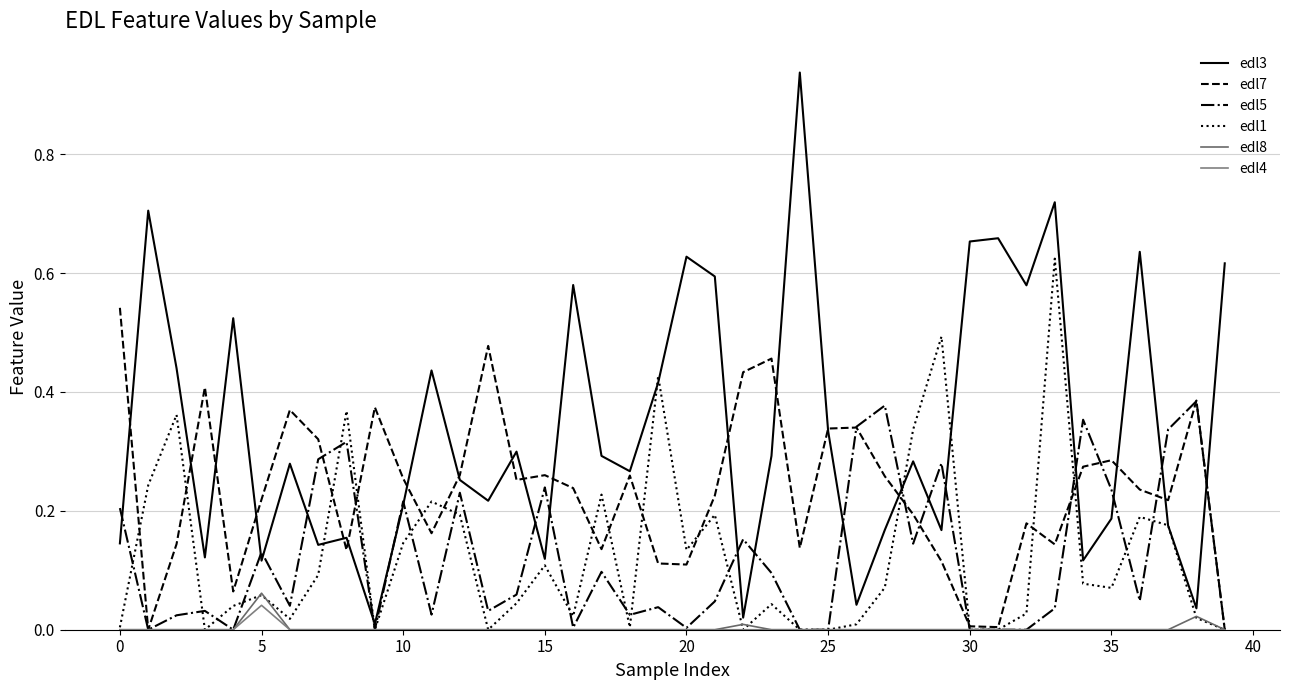

How many times do edl5 and edl7 cross each other?

10